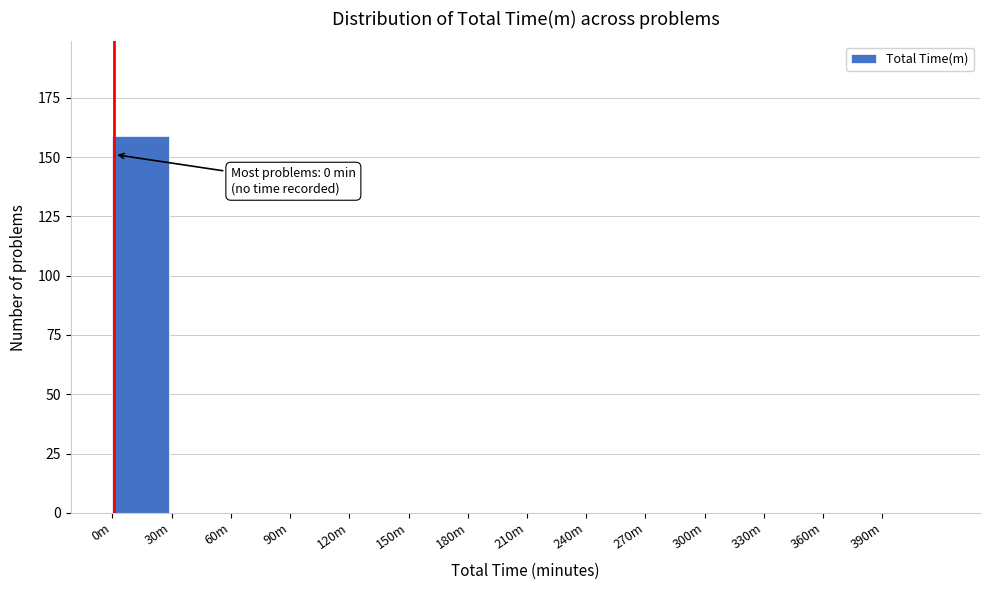

Reading left to right, list all the values displayed in this chart.

0m=159	30m=0	60m=0	90m=0	120m=0	150m=0	180m=0	210m=0	240m=0	270m=0	300m=0	330m=0	360m=0	390m=0